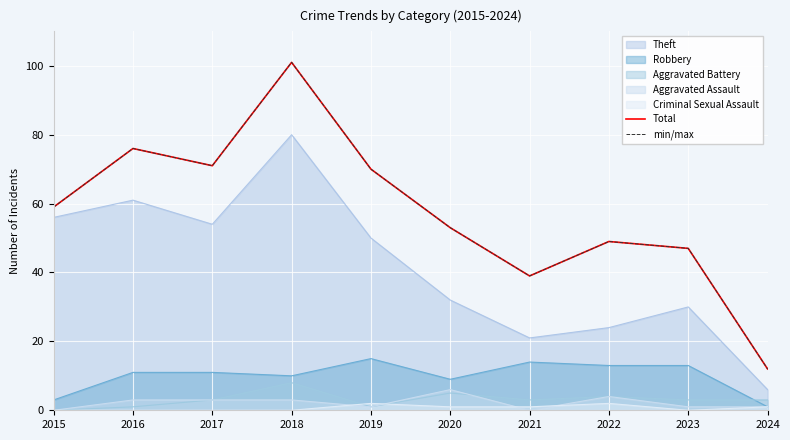

What is the greatest value displayed?

101